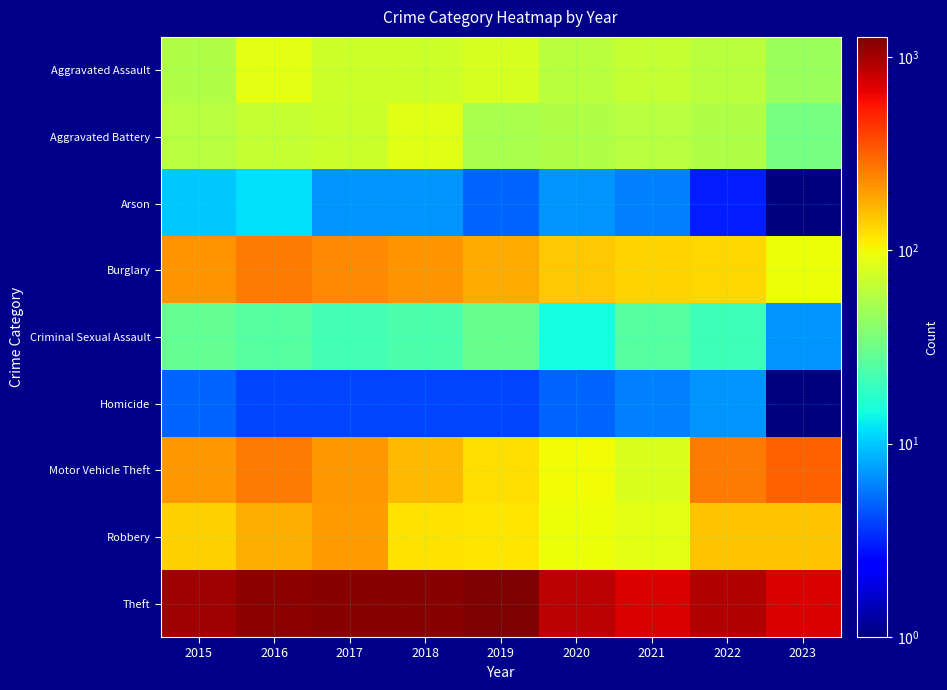

What is the greatest value displayed?

1272